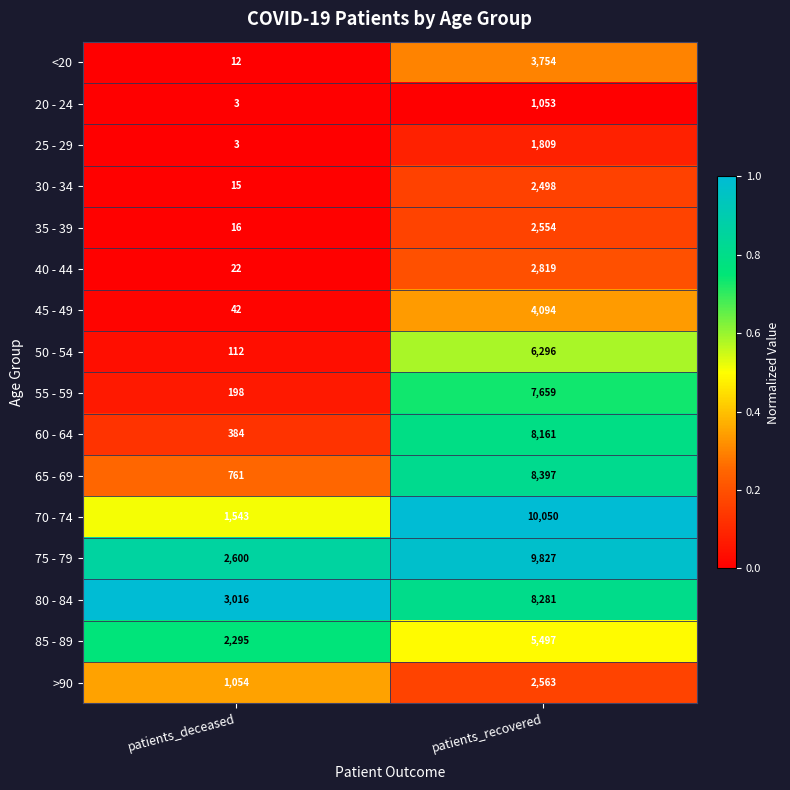

What is the sum of all 35 - 39 values?

2570